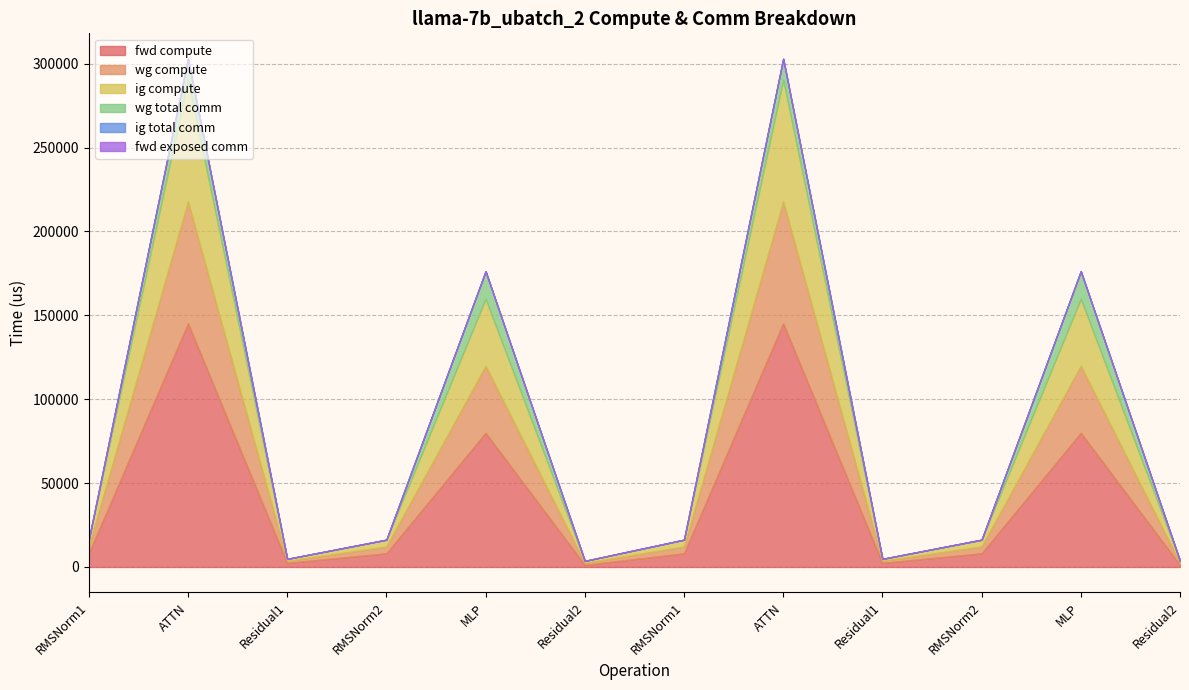

What is the difference between the maximum and second lowest values in the wg total comm series?

16404.2